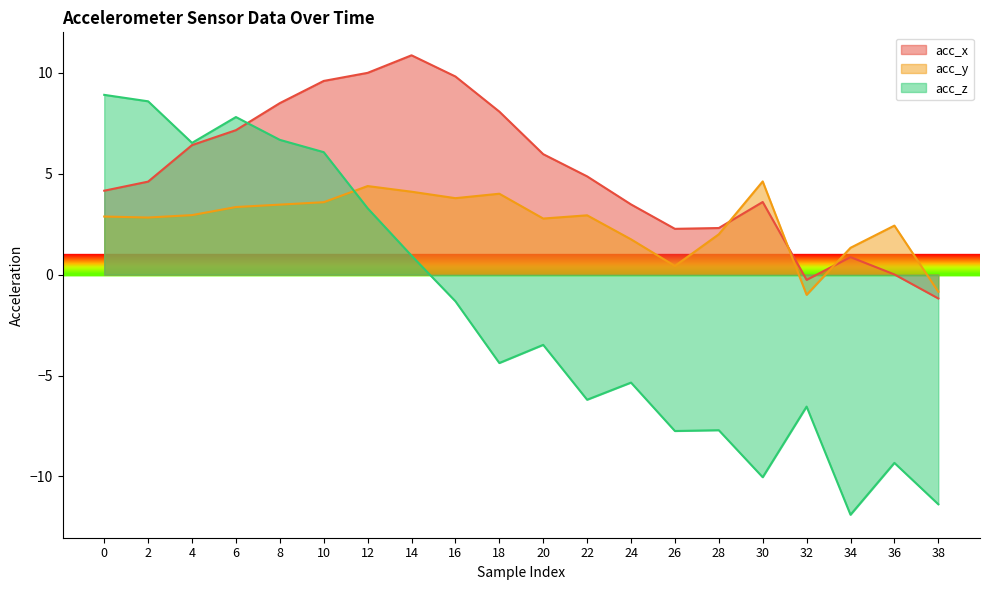

What is the value of the acc_y point at the 6th from the left?

3.6